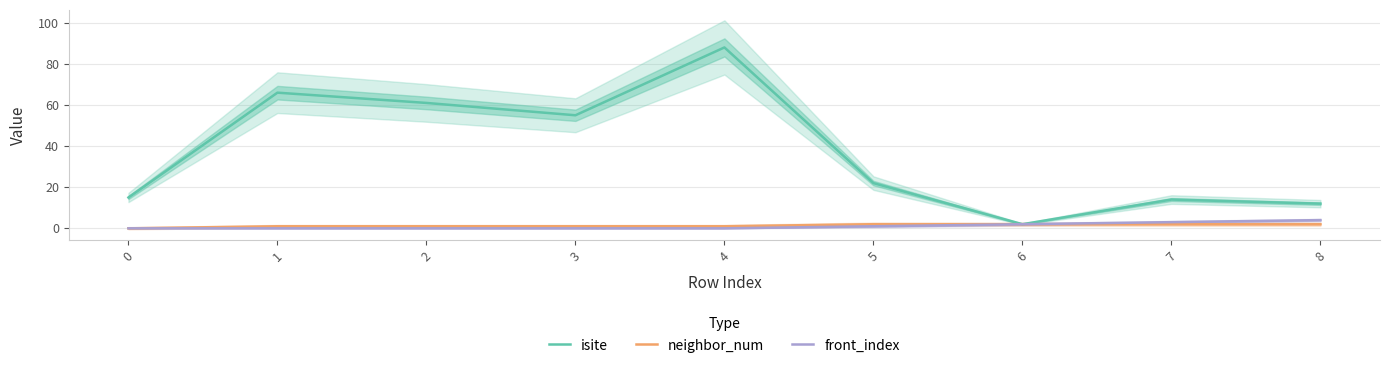

What is the difference between the second highest and second lowest values in the neighbor_num series?

1